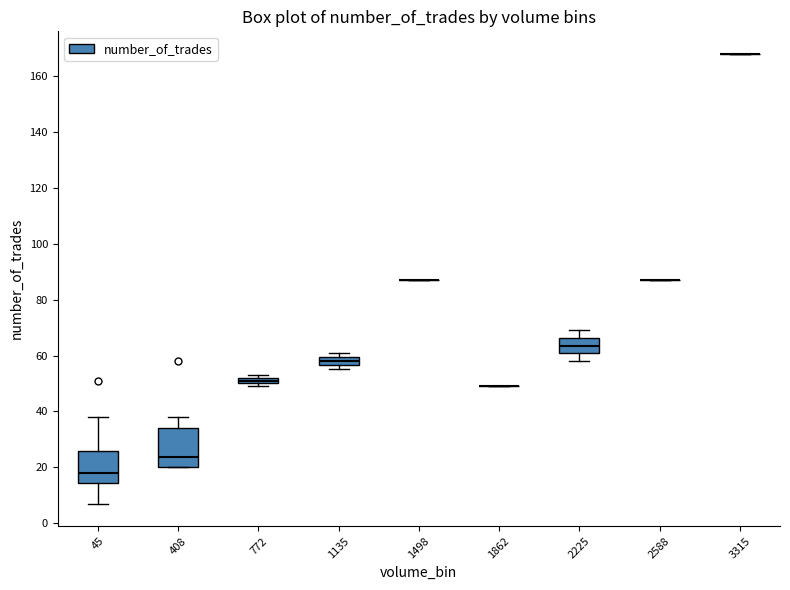

Comparing the boxes themselves (not the whiskers), which one is the tallest?

408